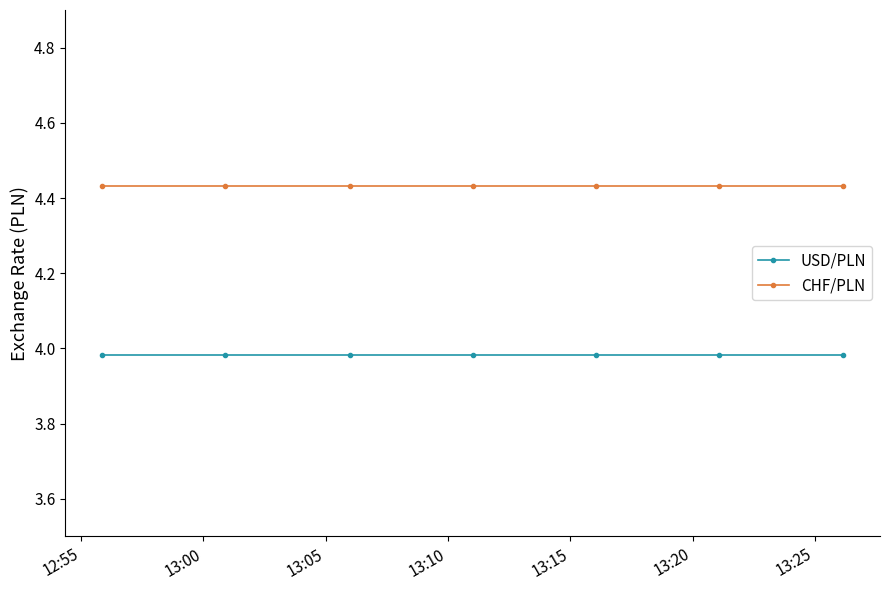

Does the chart display data point markers on the line(s)?

Yes